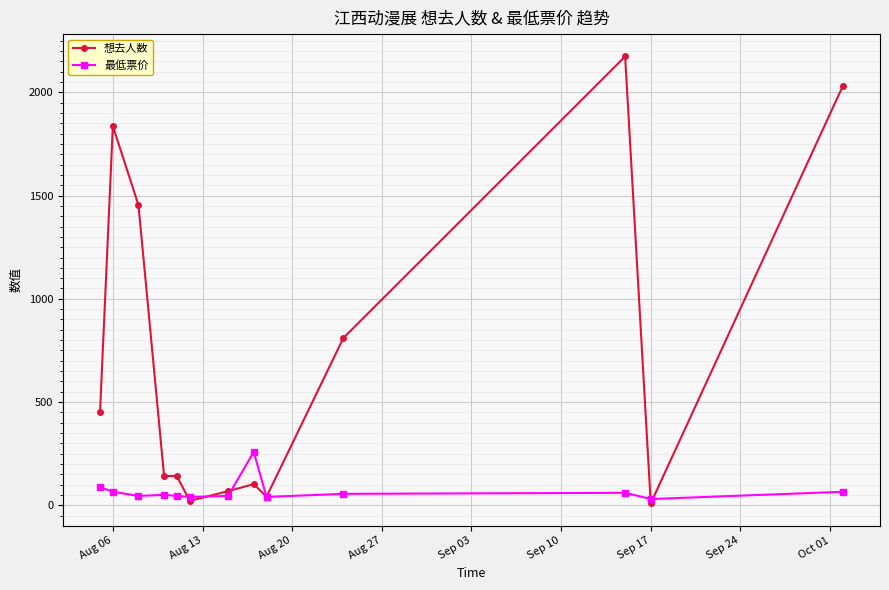

At how many categories does at least one series exceed 1643?

3